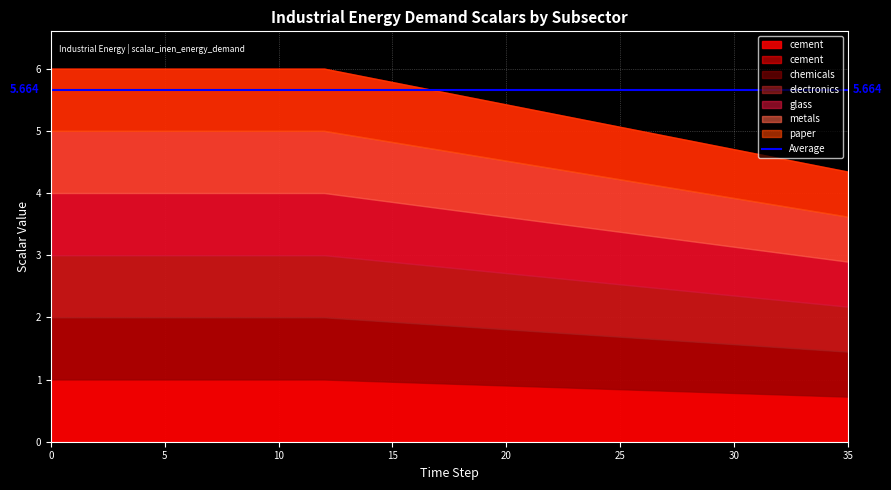

What is the average value of the chemicals series?

0.9